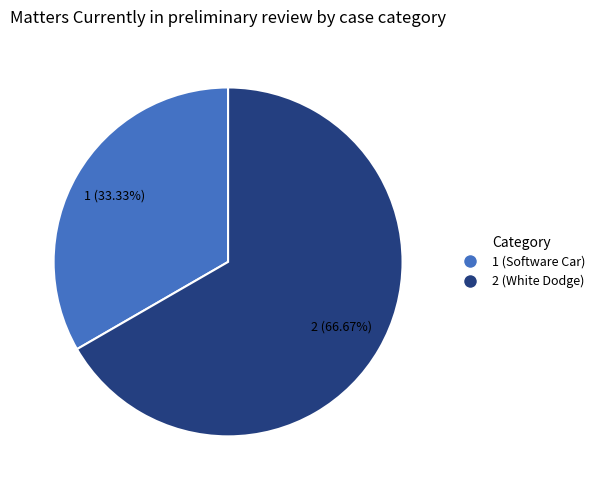

Rank the categories by value from lowest to highest.

1, 2